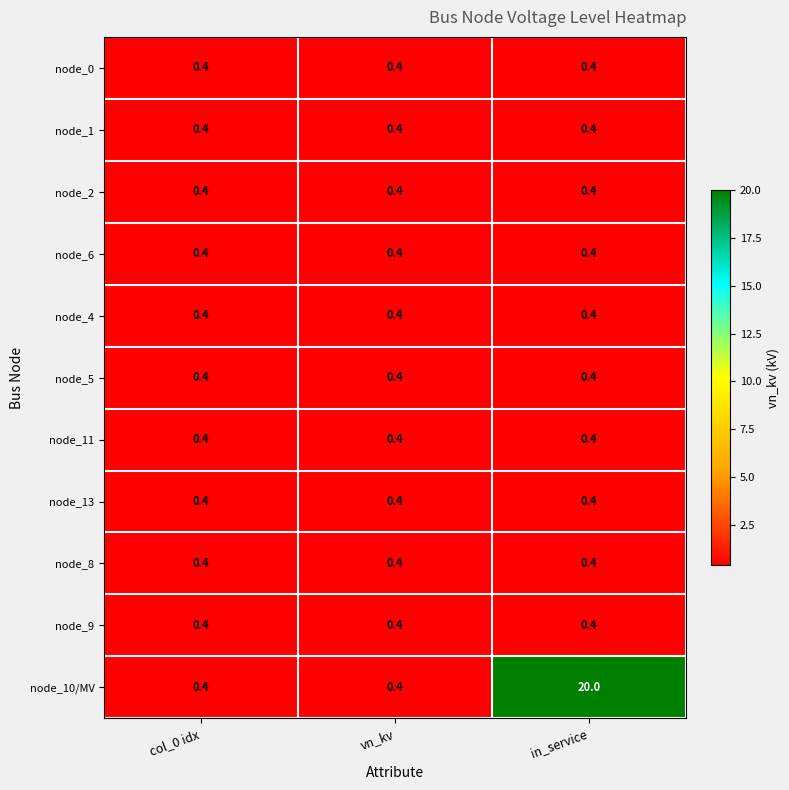

What is the sum of the node_6 values at in_service and col_0 idx?

0.8